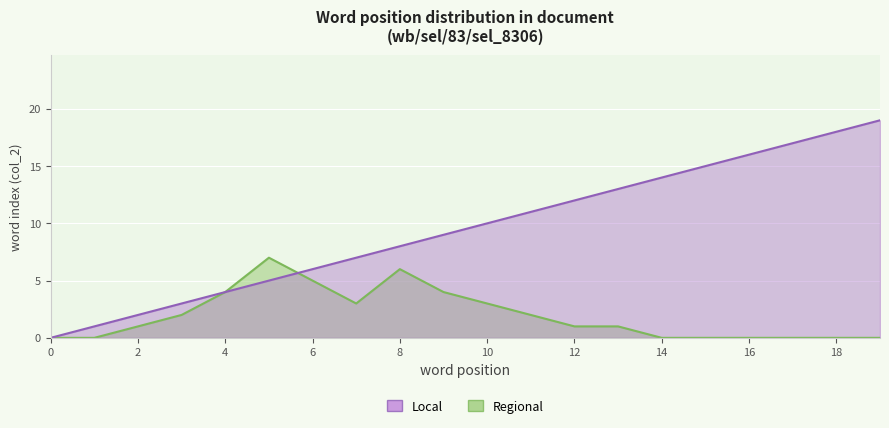

At which category is the sum across all series the highest?

19